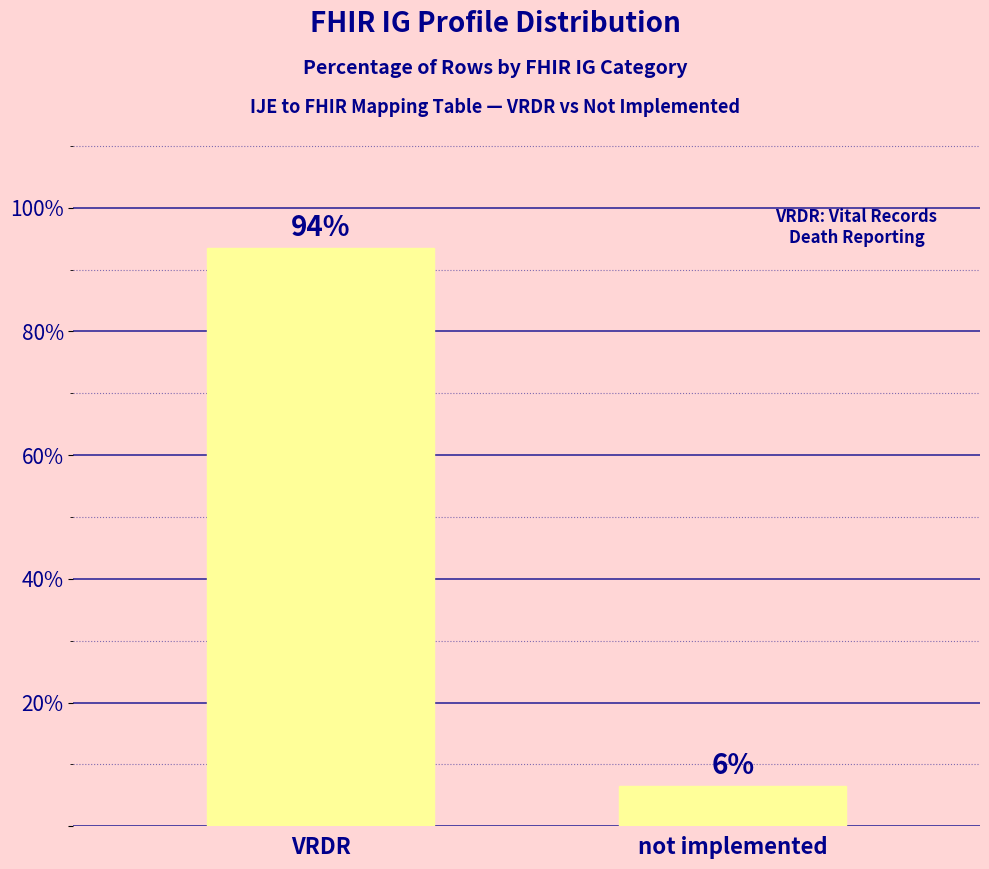

Rank the categories by value from highest to lowest.

VRDR, not implemented